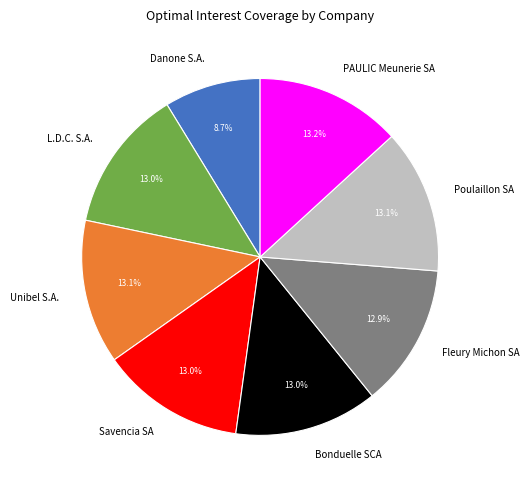

Which category has the smallest portion of the pie?

Danone S.A.